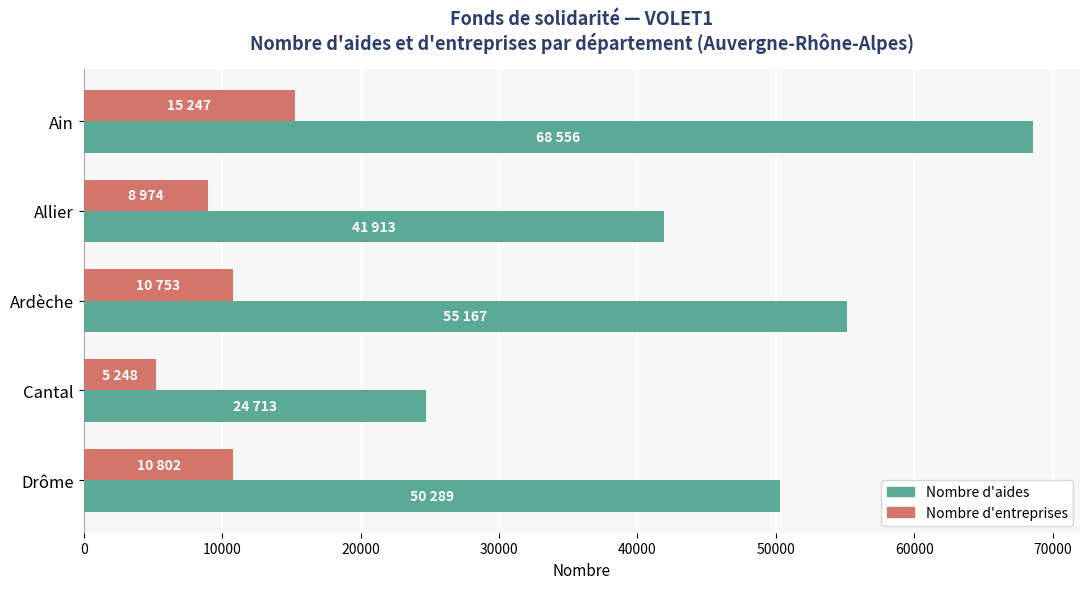

At which category is the sum across all series the highest?

Ain